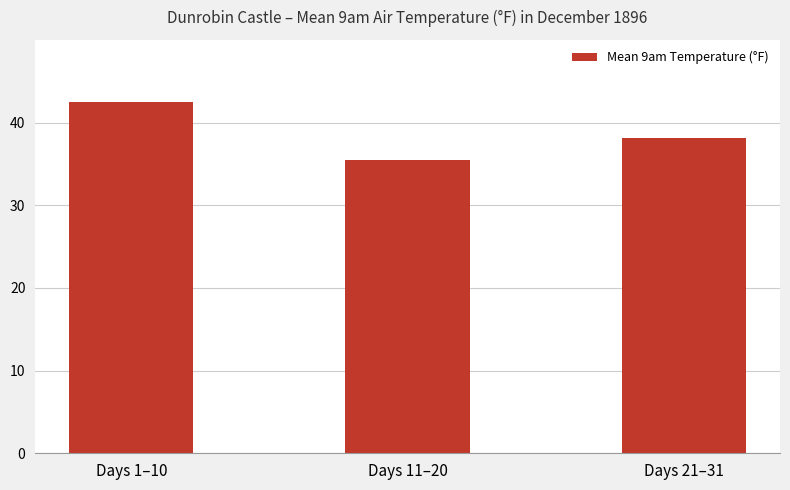

What value does the data have at Days 1–10?

42.5